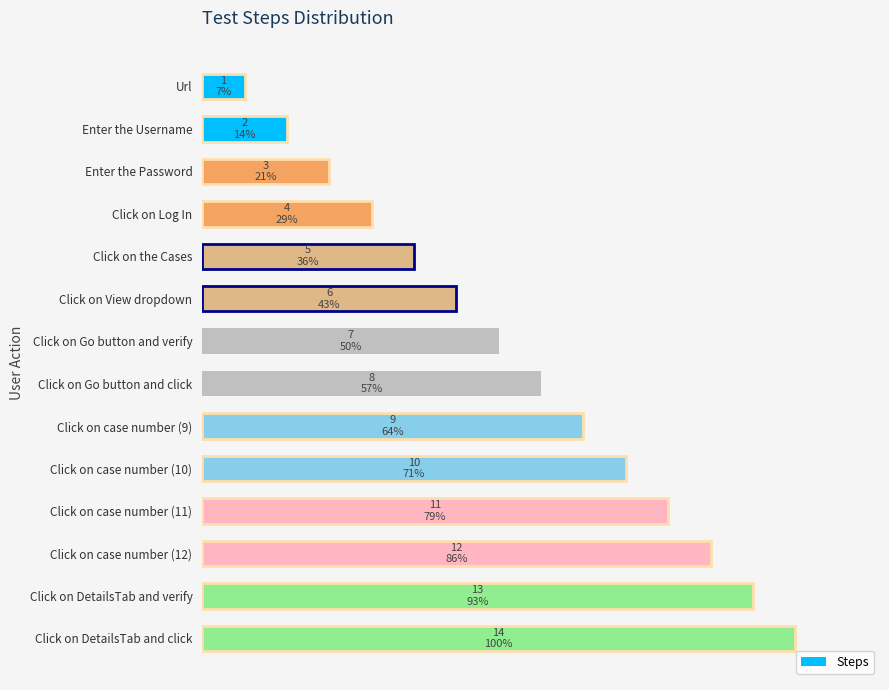

What is the difference between the maximum and minimum values?

13